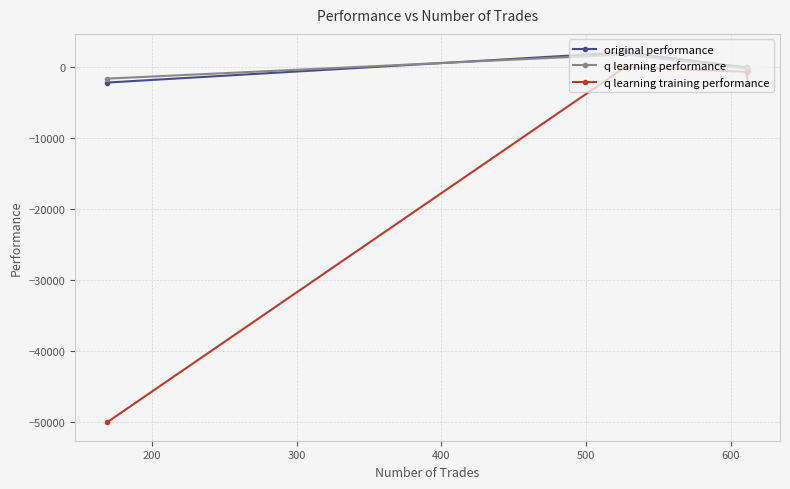

In q learning training performance, how many points are higher than both neighbors (excluding endpoints)?

1